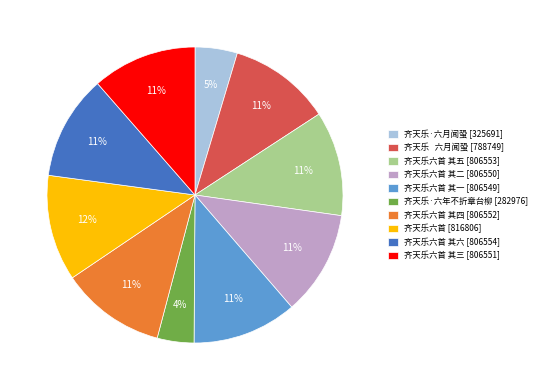

Which category has the smallest portion of the pie?

齐天乐·六年不折章台柳 [282976]